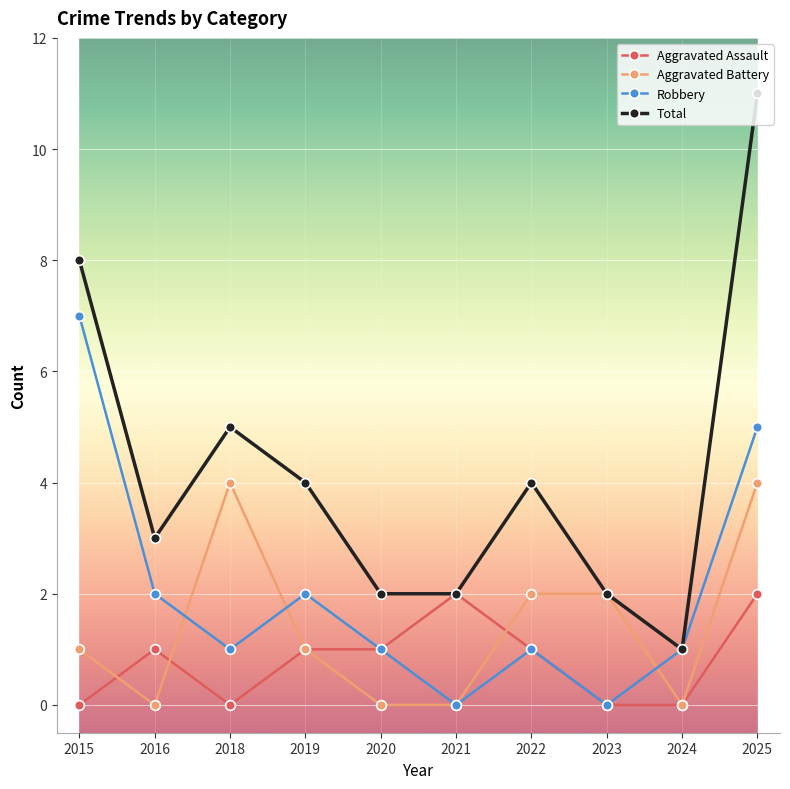

True or false: Robbery has a value of 5 at 2025.

True